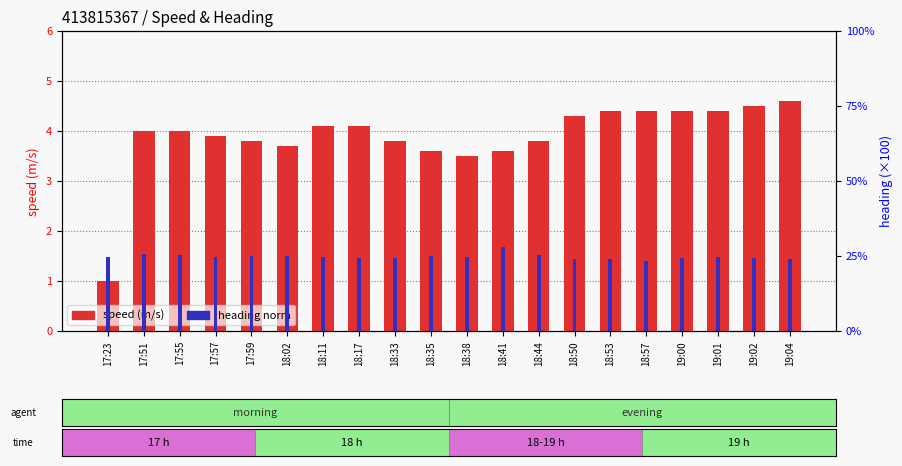

Reading left to right, transcribe all the data shown in this chart.

speed (m/s): 1.0	4.0	4.0	3.9	3.8	3.7	4.1	4.1	3.8	3.6	3.5	3.6	3.8	4.3	4.4	4.4	4.4	4.4	4.5	4.6
heading norm: 0.2	0.3	0.3	0.2	0.2	0.3	0.2	0.2	0.2	0.2	0.2	0.3	0.3	0.2	0.2	0.2	0.2	0.2	0.2	0.2